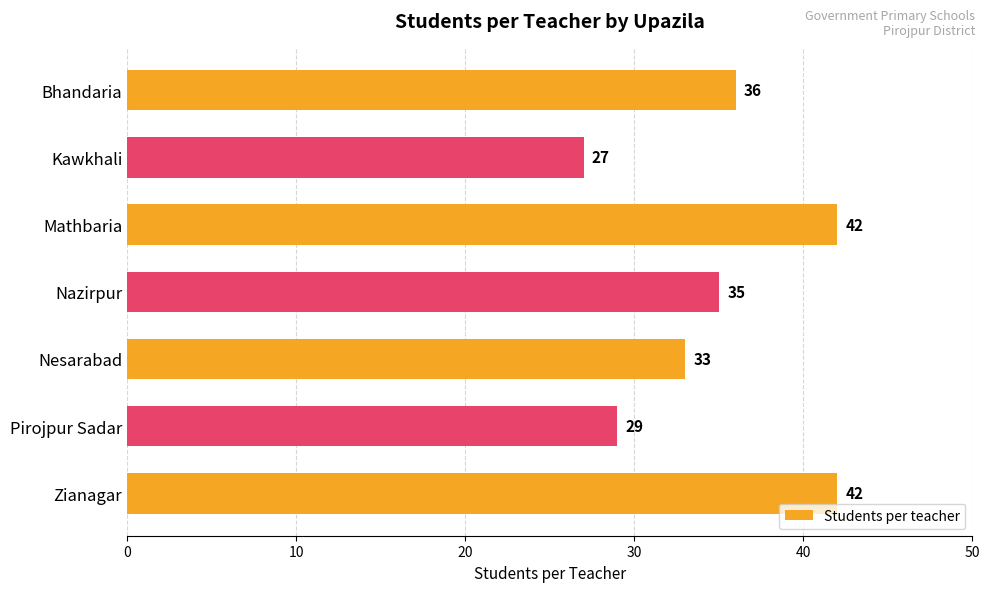

How many categories are shown in the chart?

7